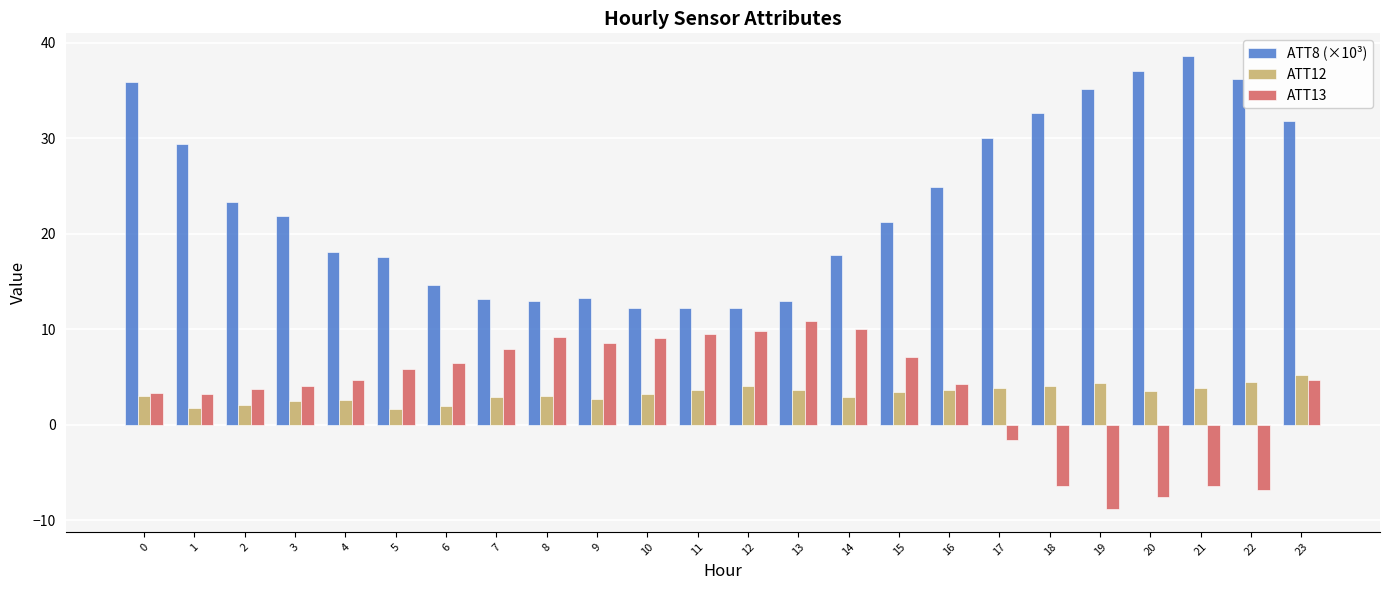

Which category has the lowest value across all series?

19